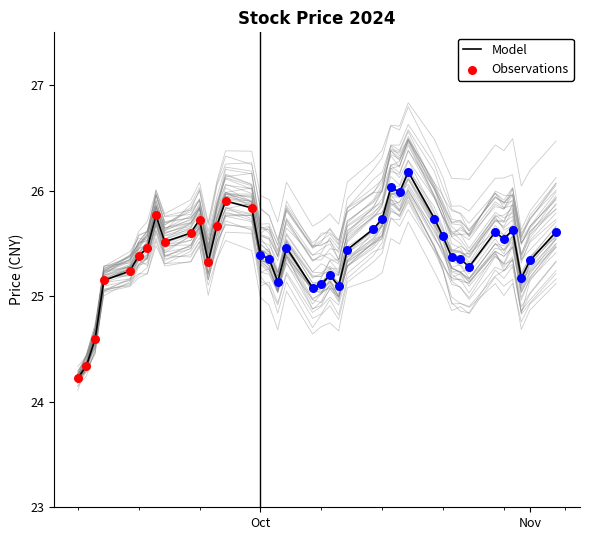

Is the value of close at 20241007 greater than the value of low at 20240919?

No